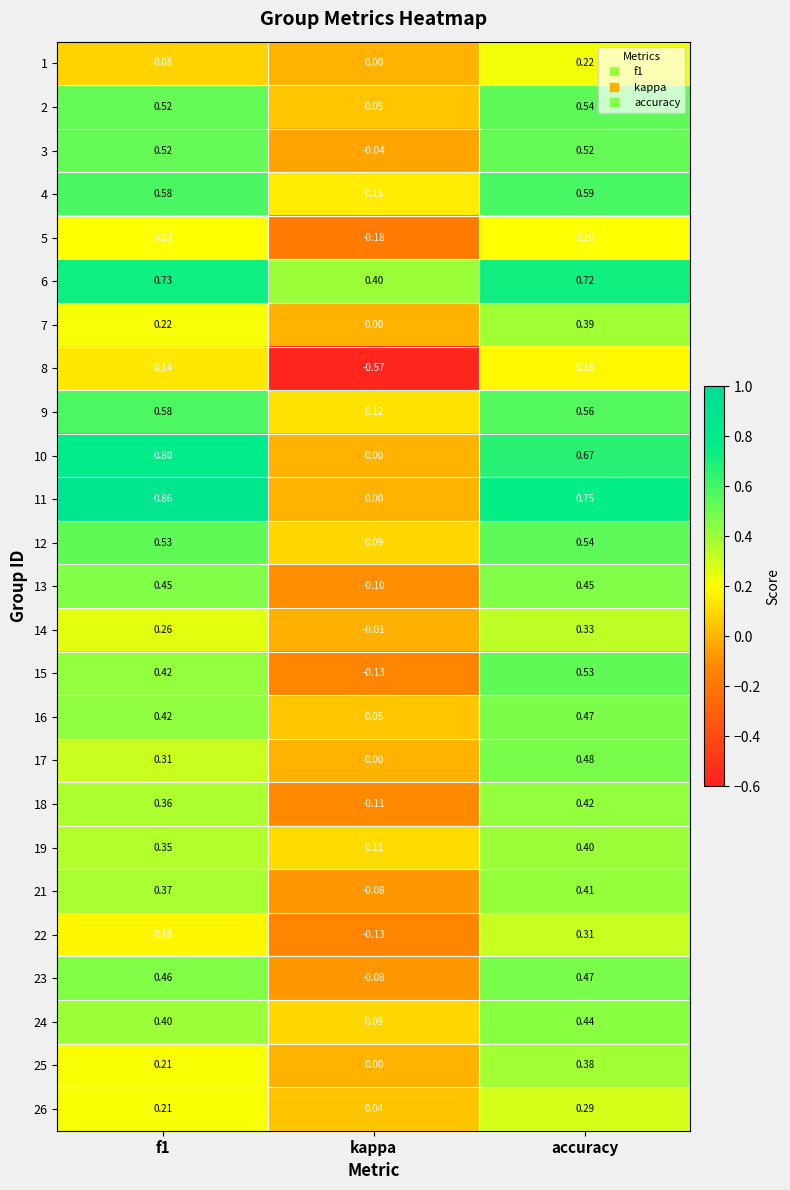

Which series has the largest total across all categories?

6